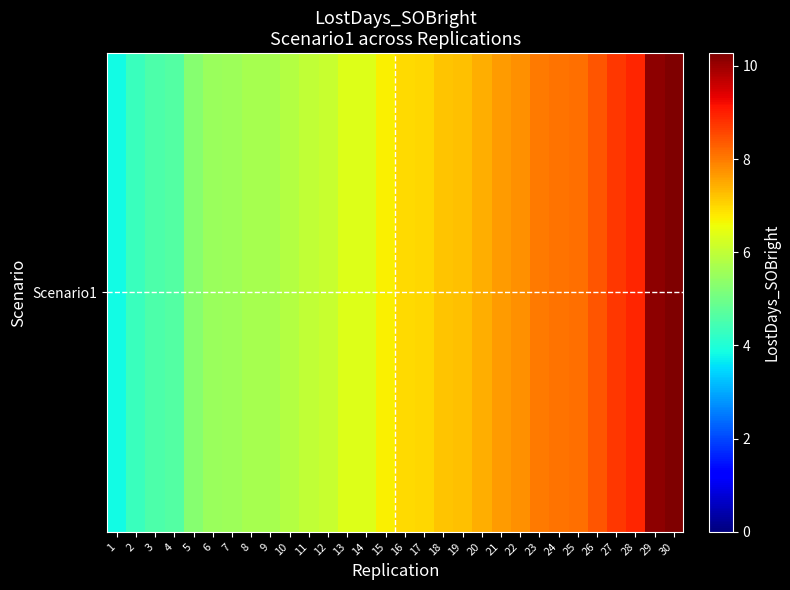

What is the difference between the values at 6 and 17?

1.5